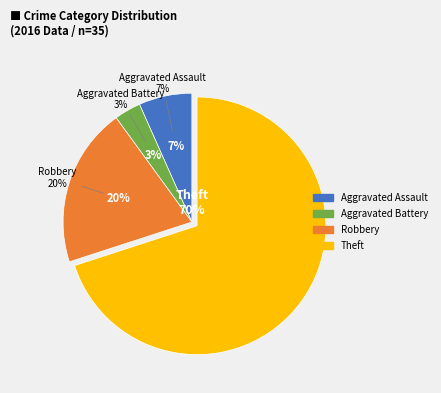

Which category has the biggest portion of the pie?

Theft